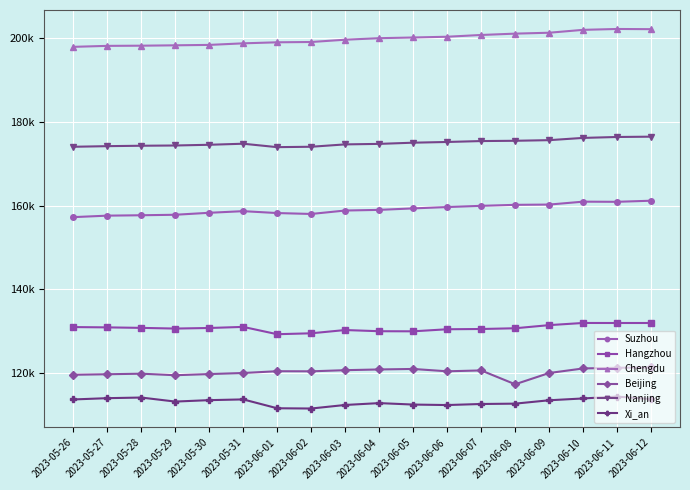

Which series changed the most between 2023-05-26 and 2023-05-30?

Suzhou